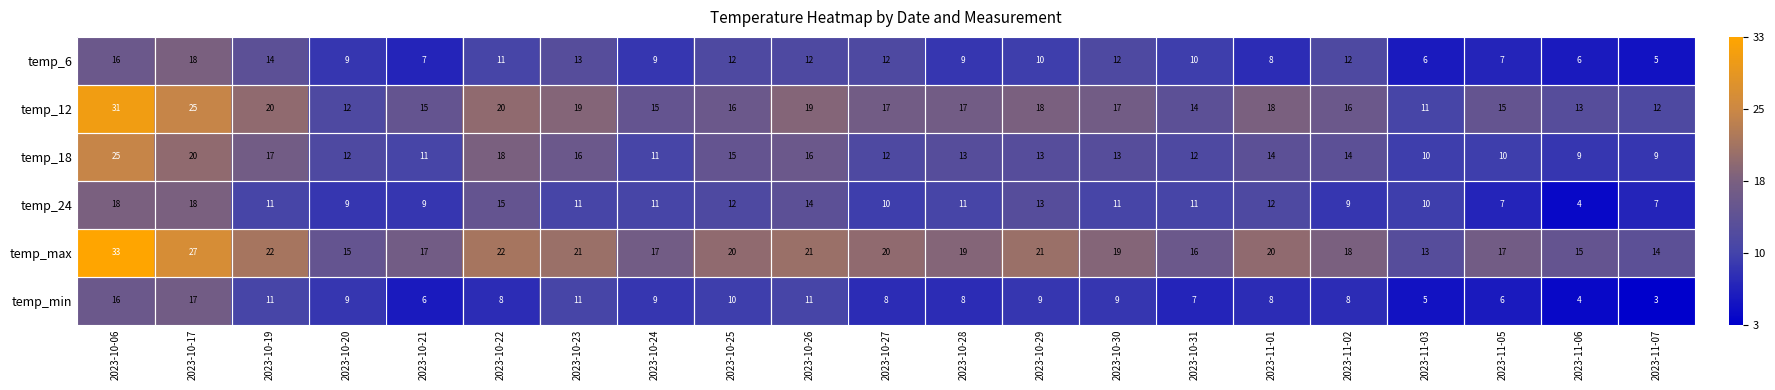

How many categories are shown in the chart?

21